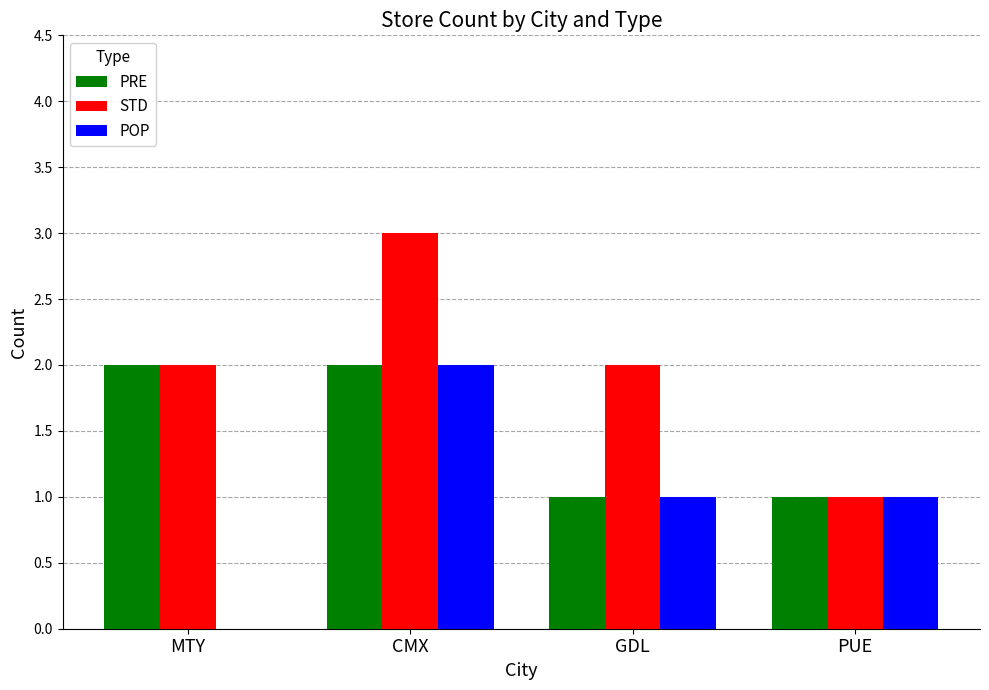

Is the value of POP at MTY greater than the value of PRE at PUE?

No